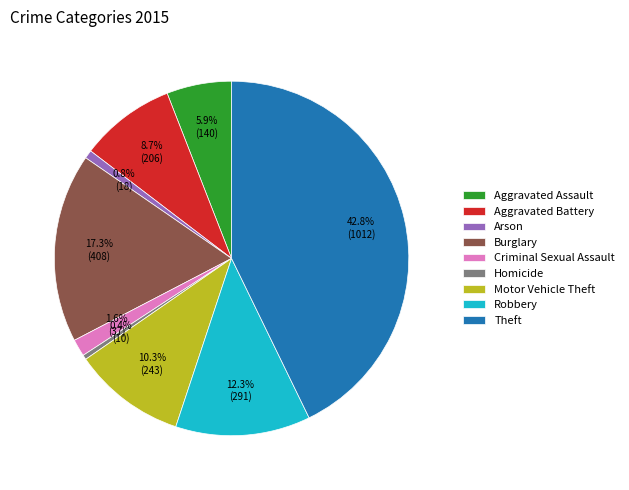

Is there any slice that represents more than half of the pie?

No